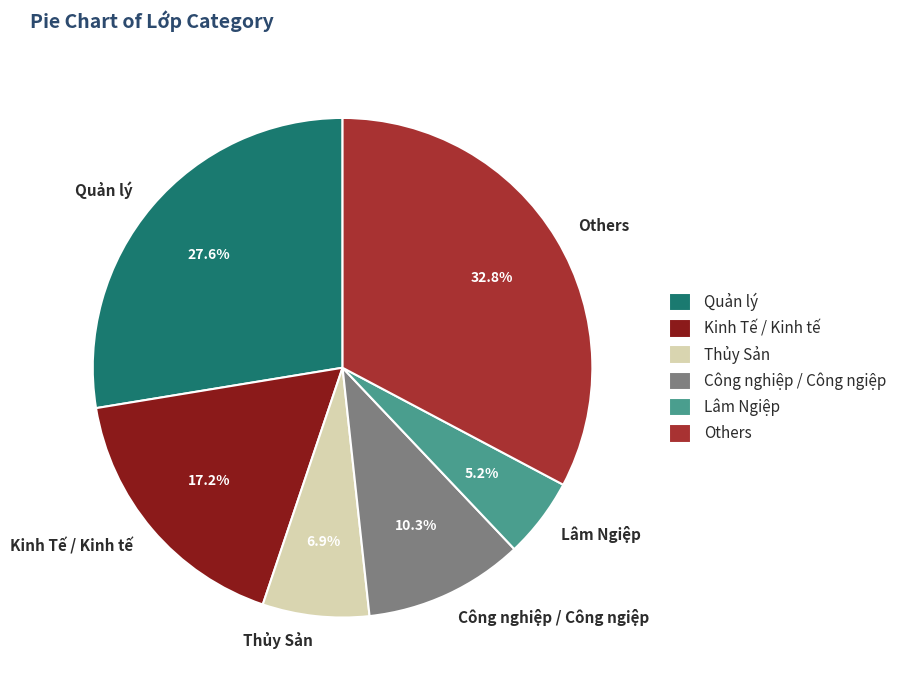

Does any single category account for the majority?

No